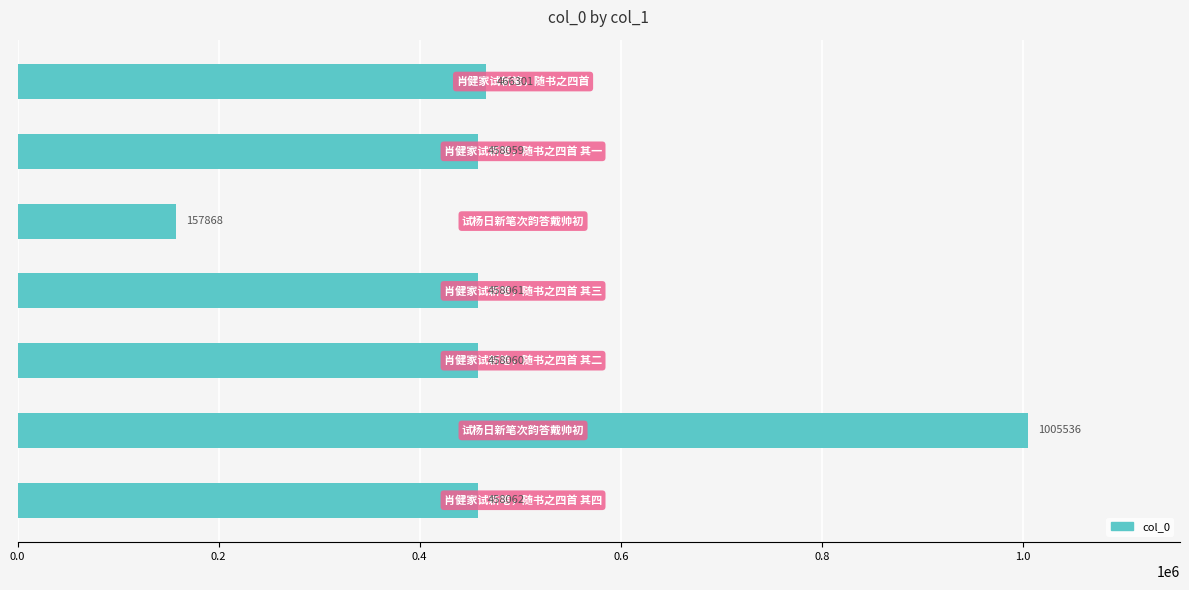

What is the greatest value displayed?

1005536